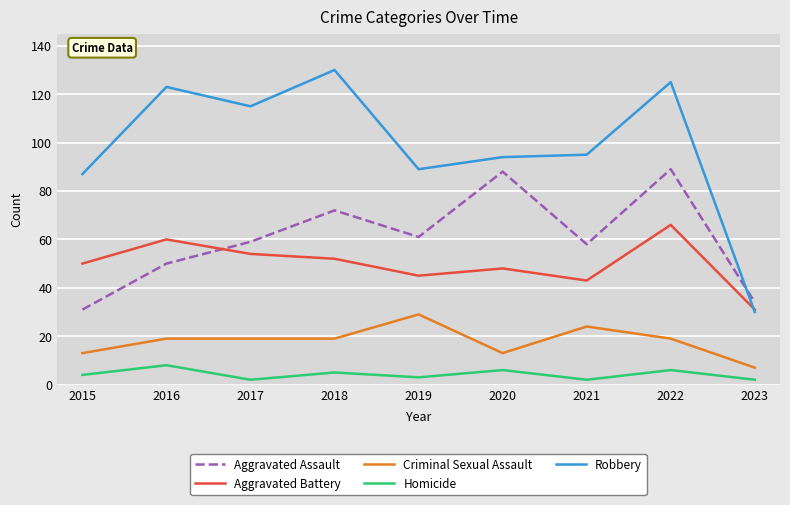

Which series has the widest spread of values?

Robbery